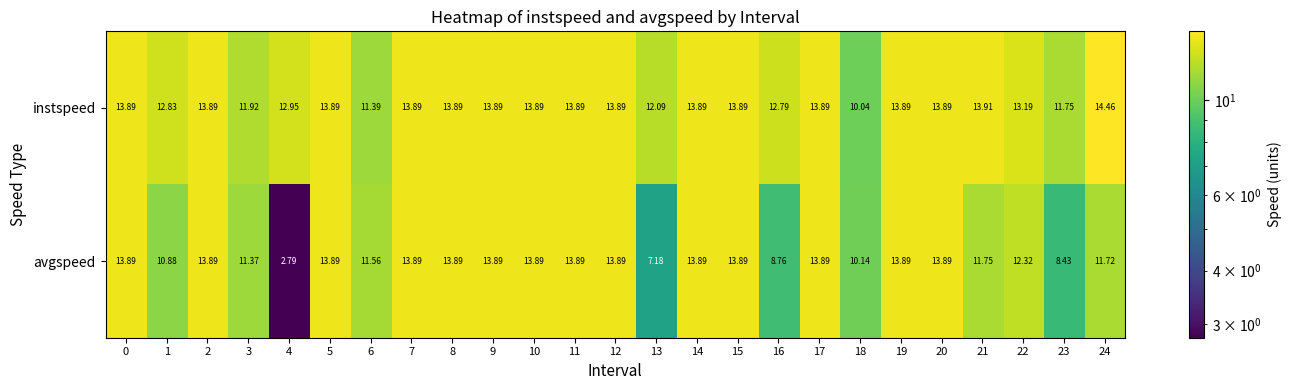

Between 4 and 21, which series saw the biggest shift?

avgspeed